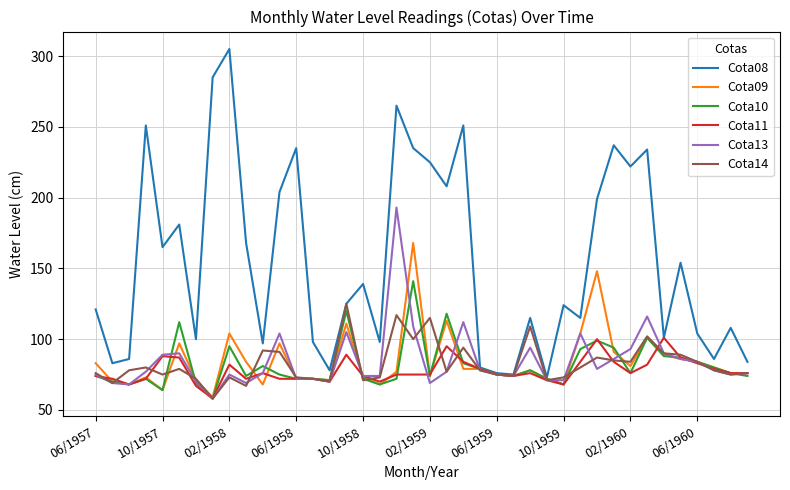

What is the lowest value of the Cota09 series?

59